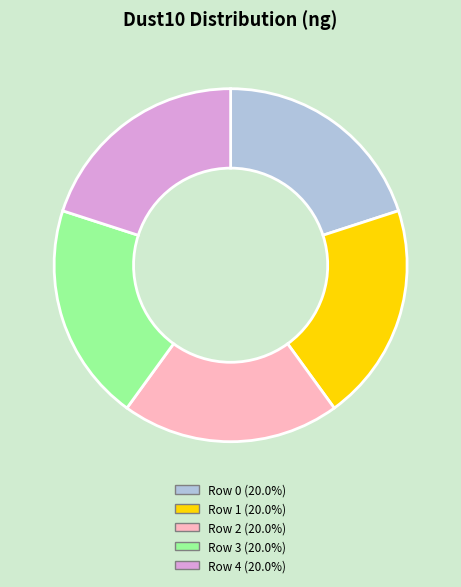

Does Row 2 account for over 50% of the chart?

No